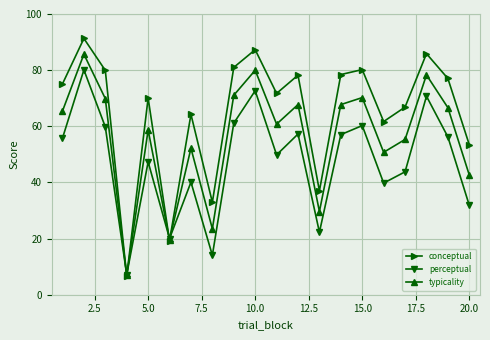

In perceptual, how many points are higher than both neighbors (excluding endpoints)?

7